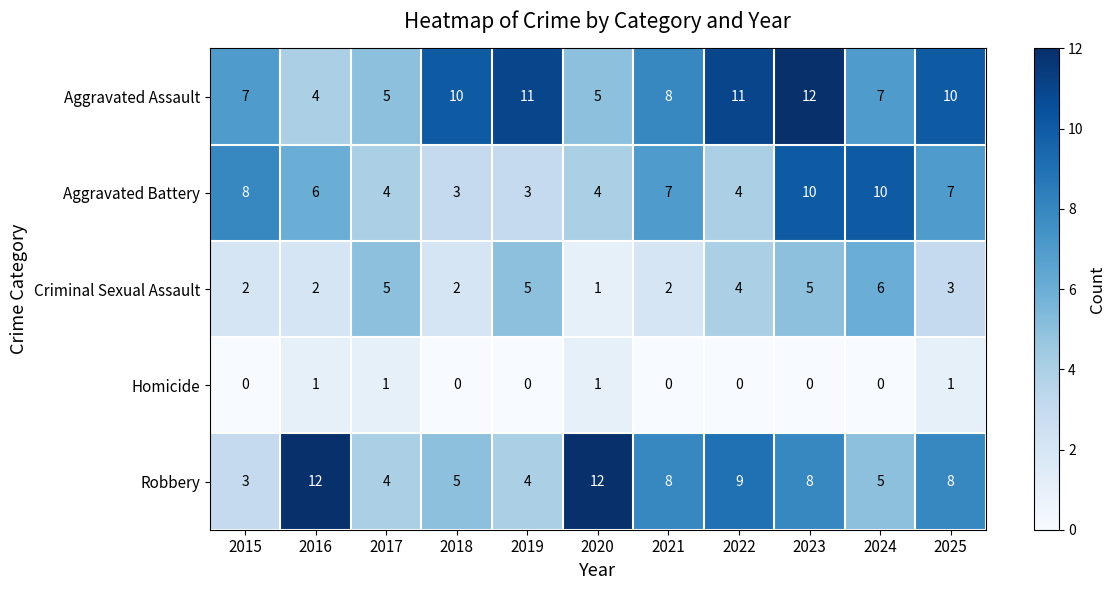

What is the difference between the Robbery values at 2020 and 2023?

4